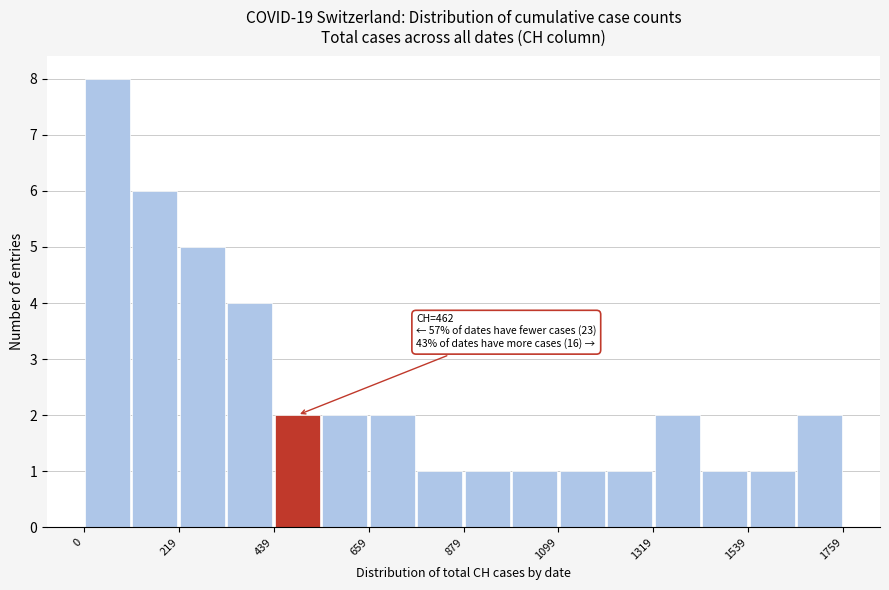

Around what value on the x-axis is the tallest bar? Give the approximate position of its centre, as read against the axis.

50